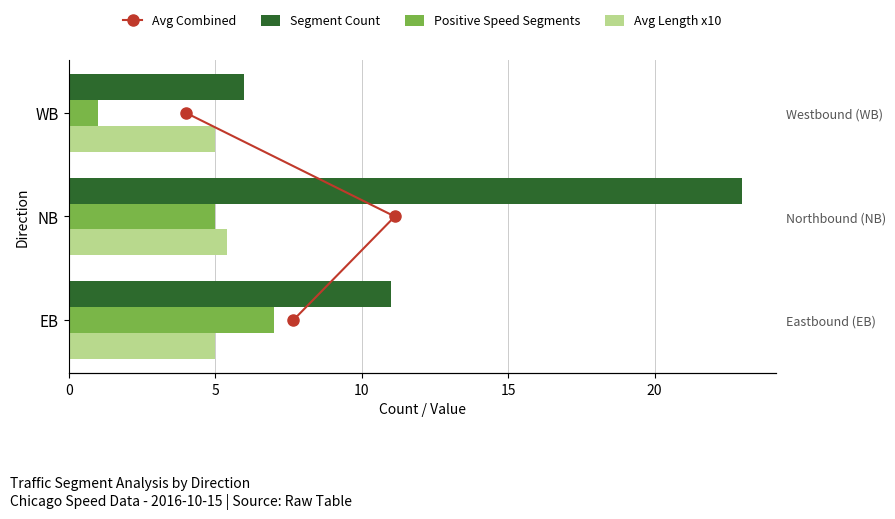

Does the chart contain any negative values?

No